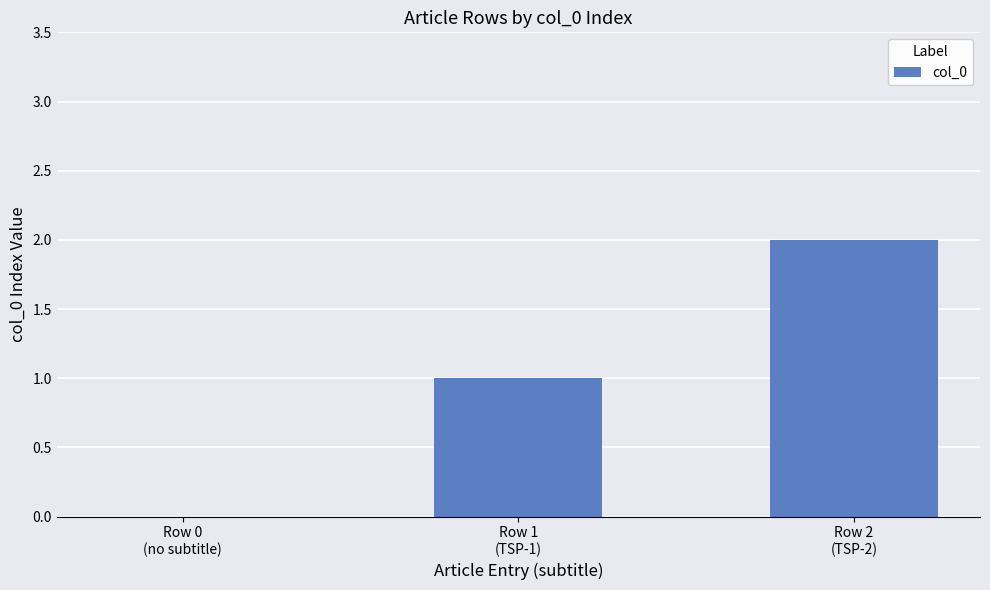

How many categories are shown in the chart?

3